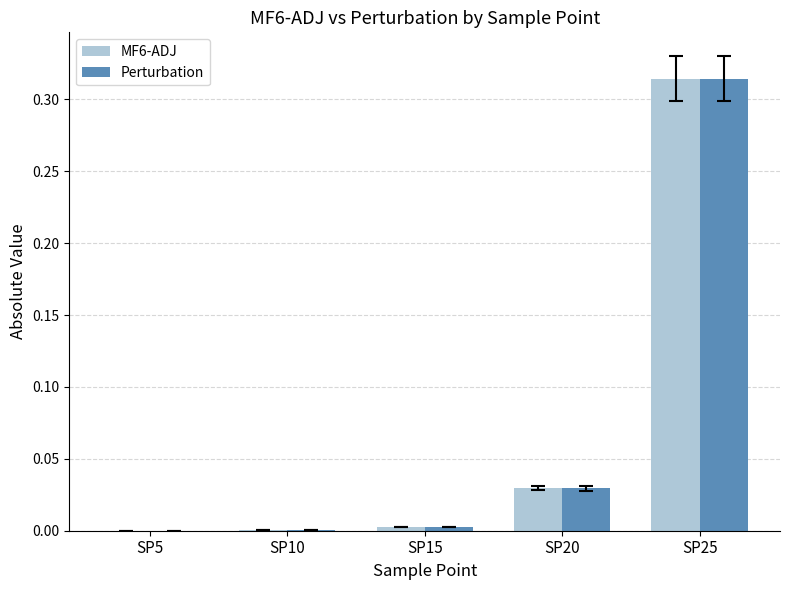

The MF6-ADJ series shows 0.0 at SP20. True or false?

True